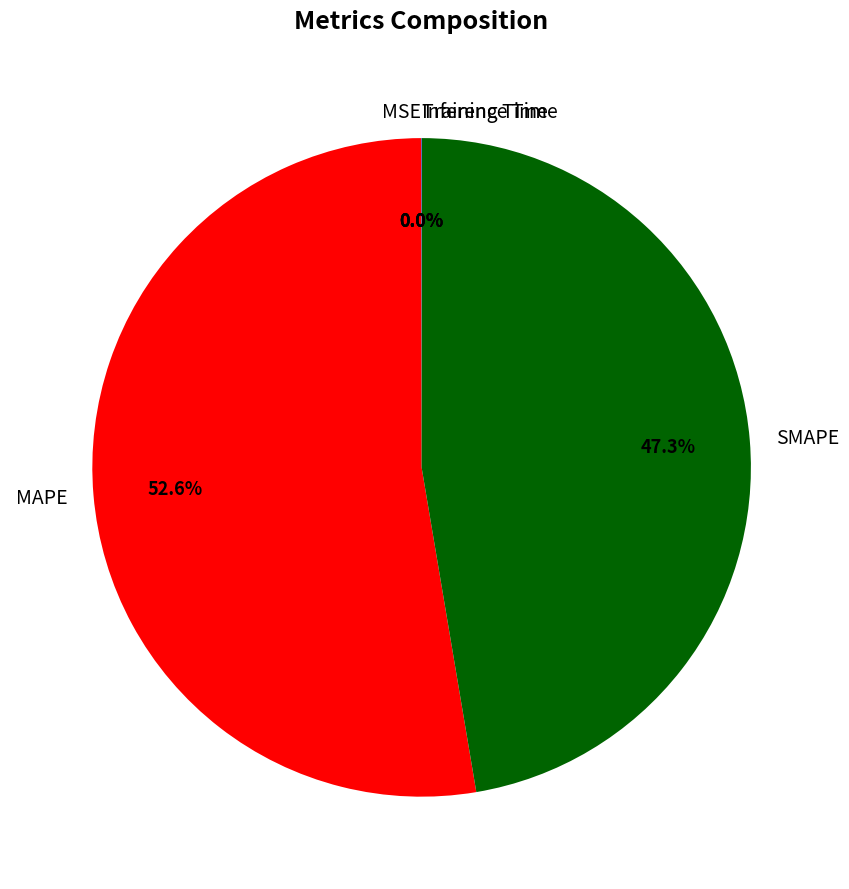

Which slice is the largest?

MAPE